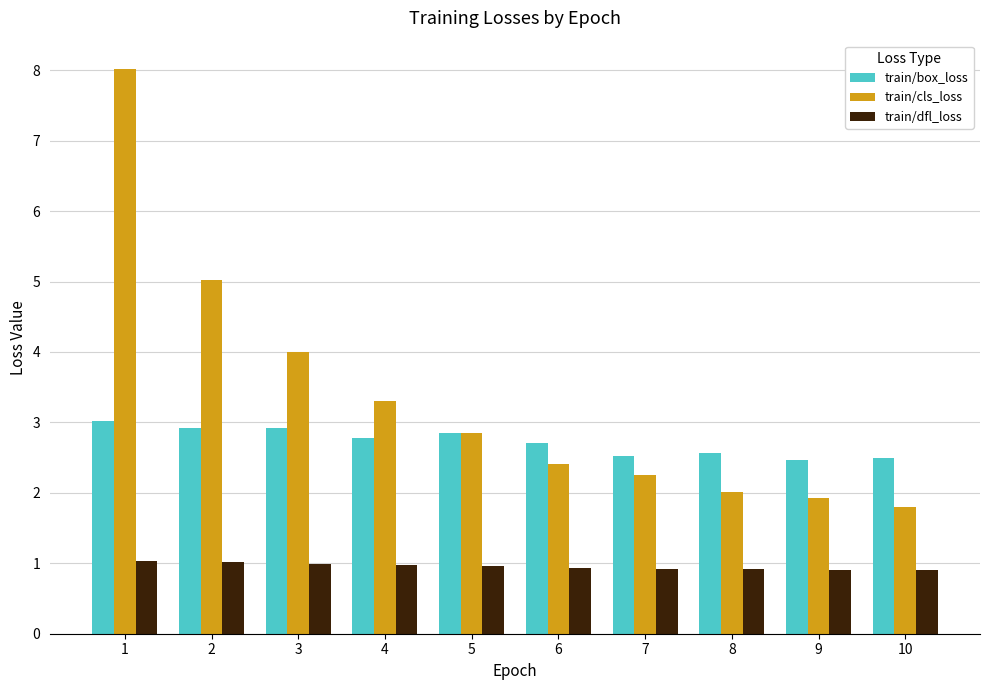

How many bars are there in total?

30